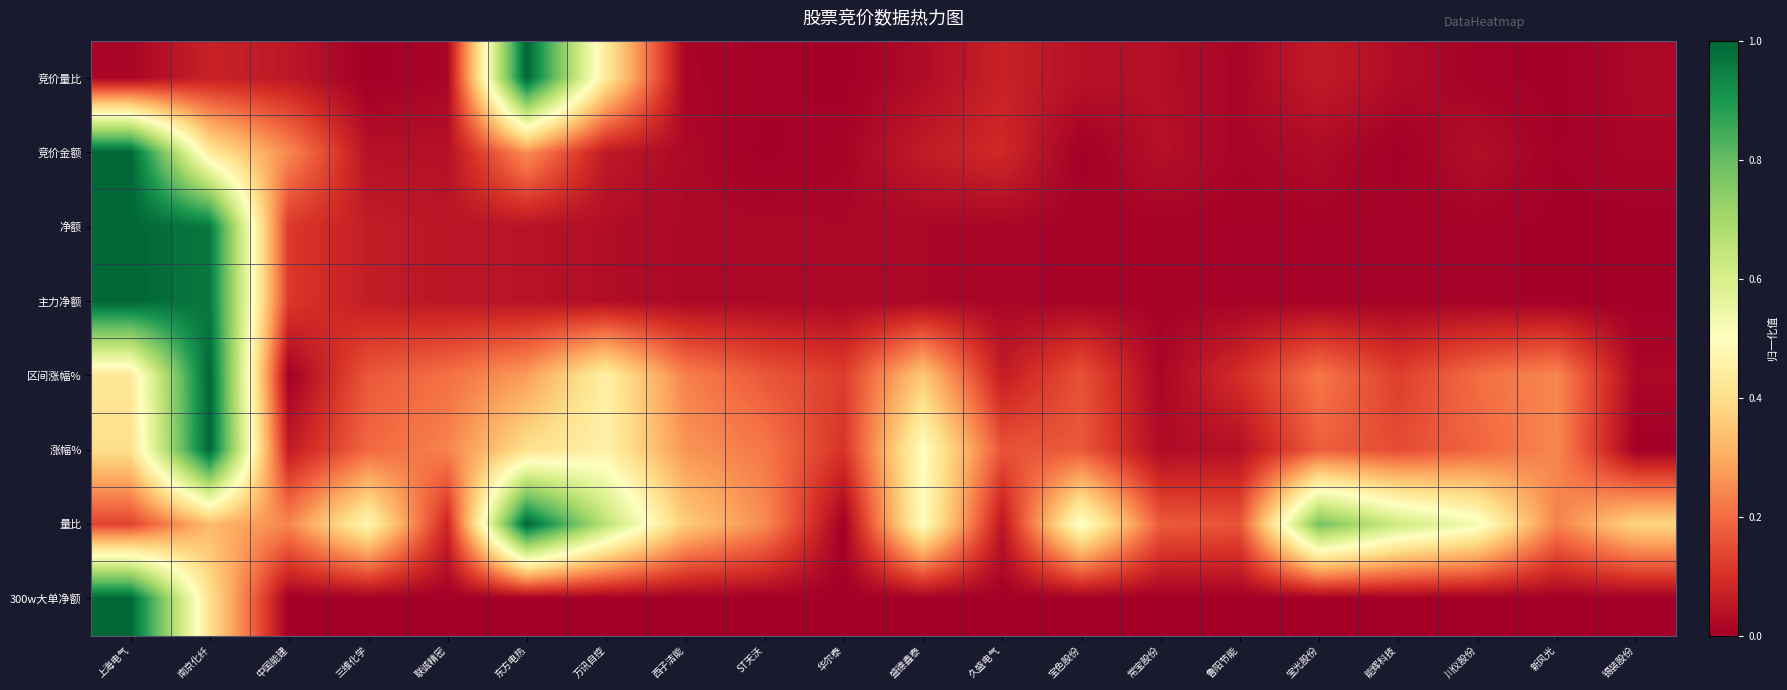

Between 新风光 and 常宝股份, which is larger?

常宝股份